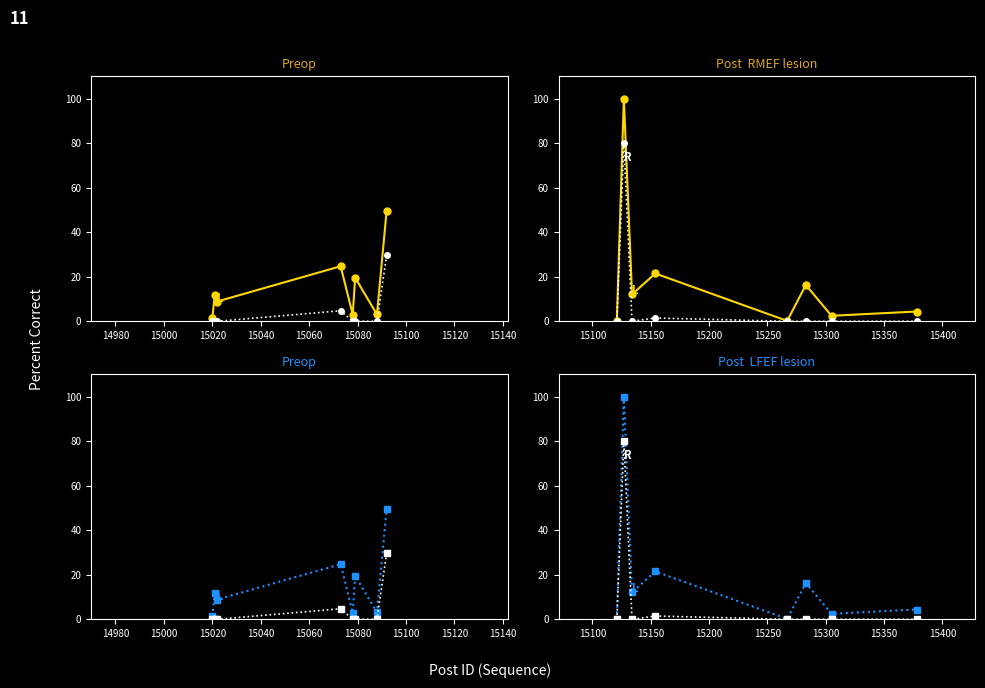

At how many categories does at least one series exceed 49?

1